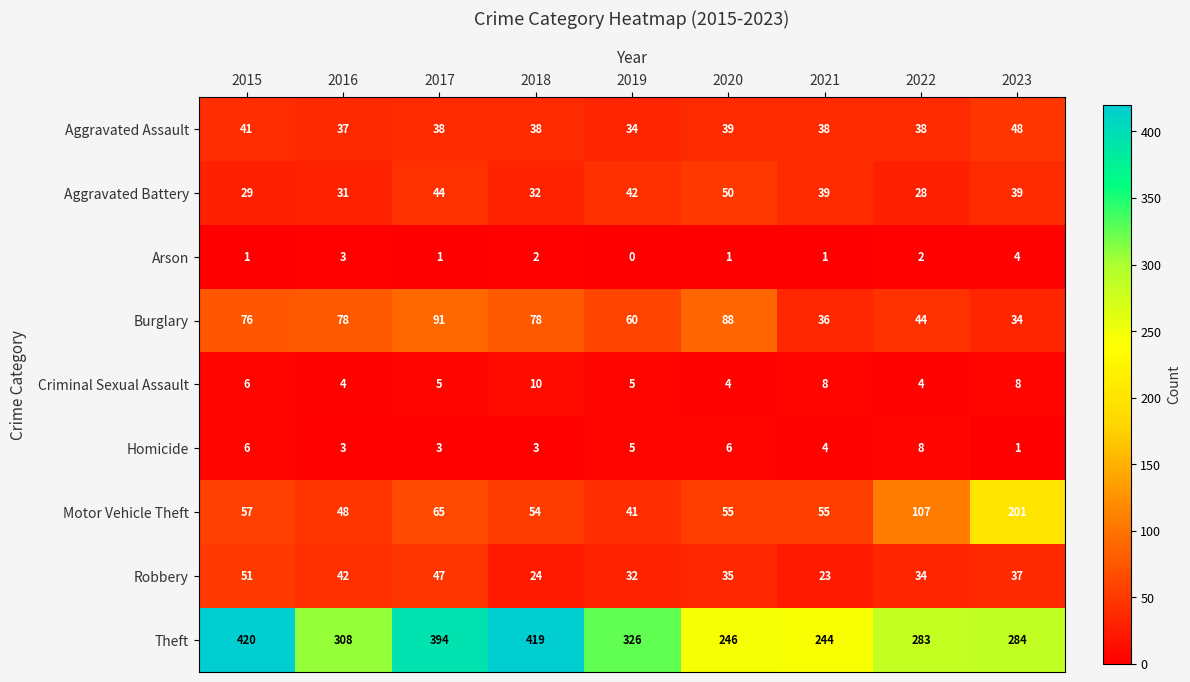

Which label corresponds to the largest value in the chart?

2015